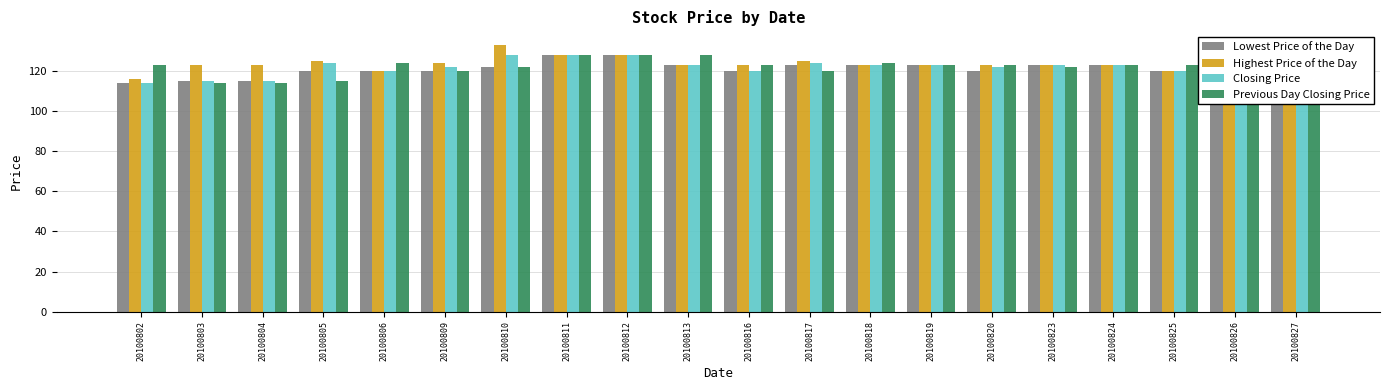

What is the value of the Lowest Price of the Day bar at the 13th from the left?

123